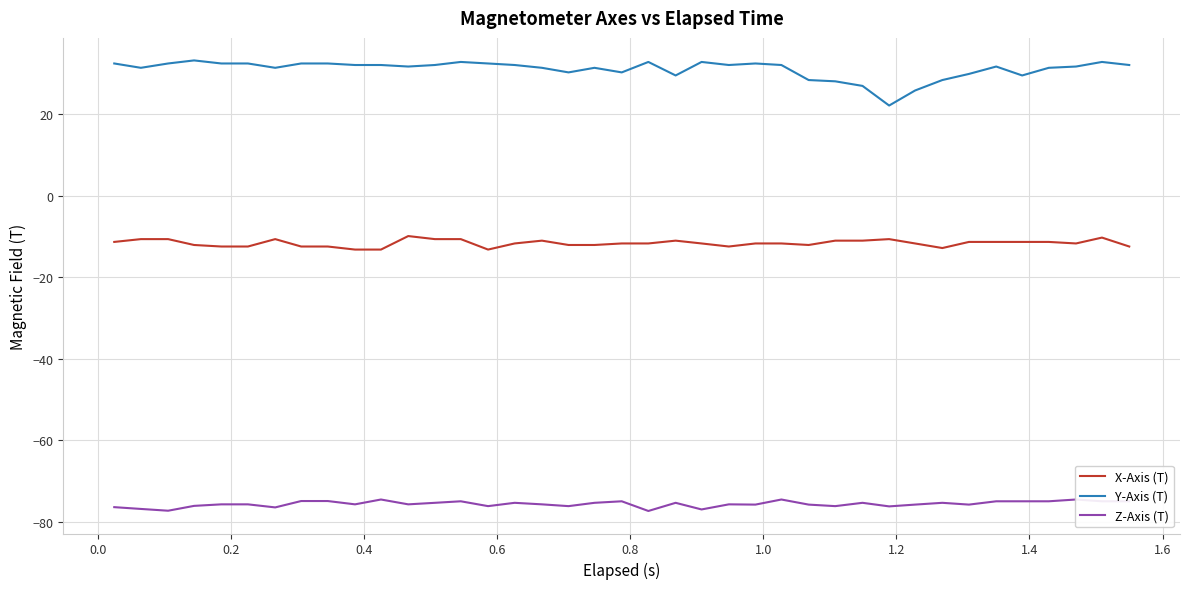

What is the highest value of the Y-Axis (T) series?

33.2